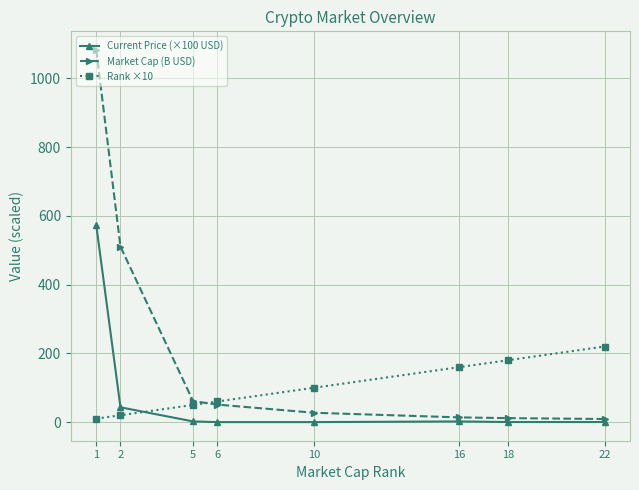

What is the total value across all series at 1?

1666.4